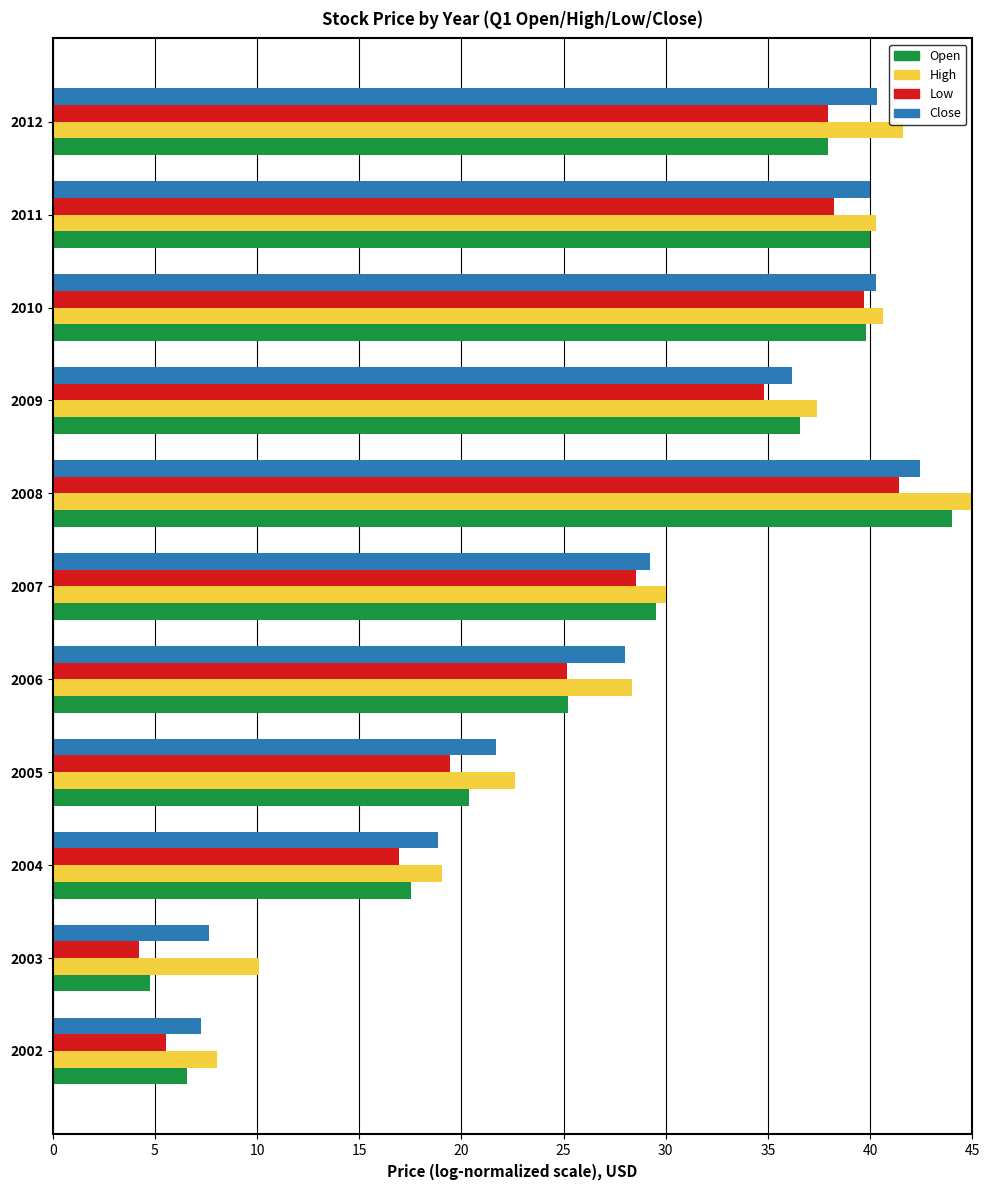

Is the value of Low at 2002 greater than the value of Close at 2005?

No